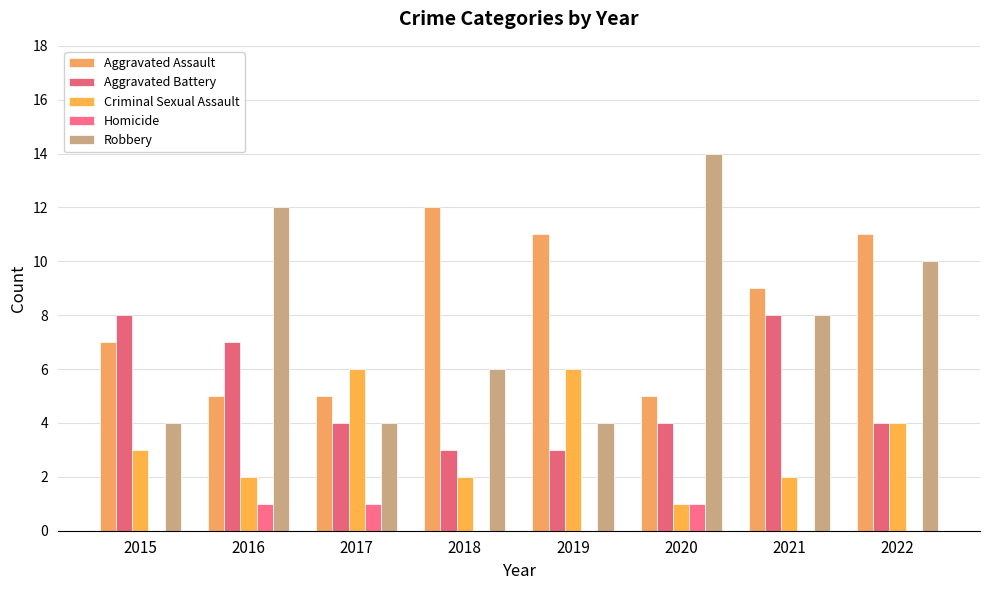

How many distinct data groups are displayed?

5